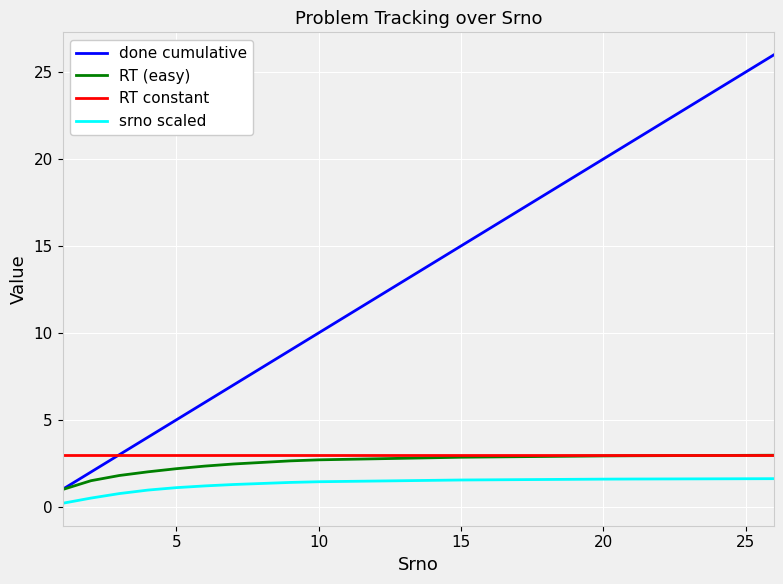

True or false: RT constant and srno scaled intersect in this chart.

False